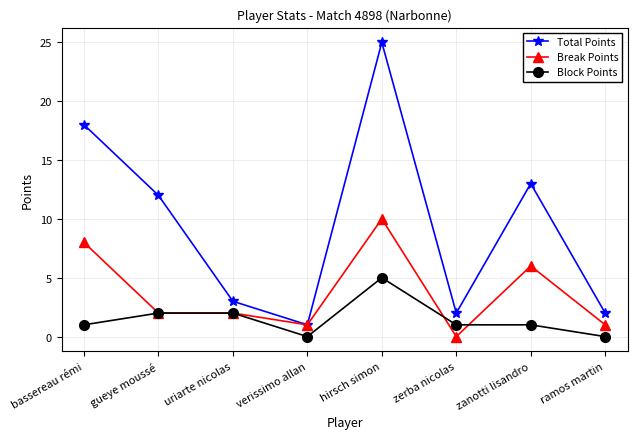

What is the value of the Block Points point at the 1st from the left?

1